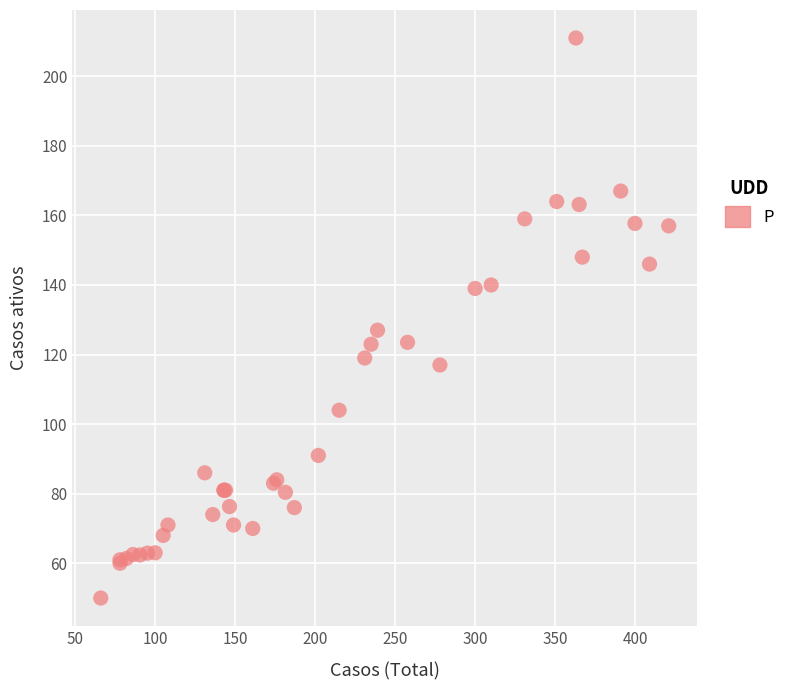

What Y value in the scatter plot is closest to 130?

127.0